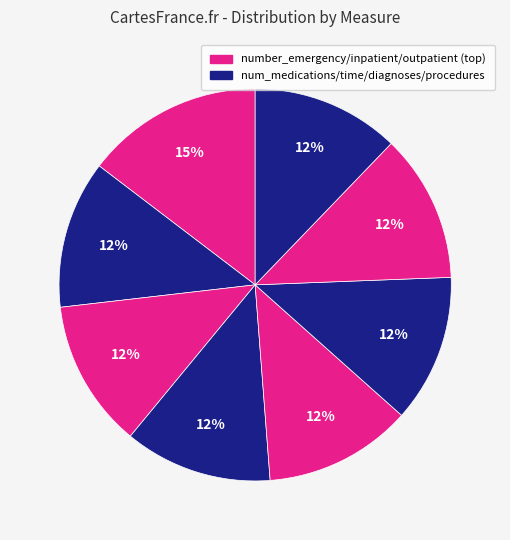

How many segments does this pie chart have?

8